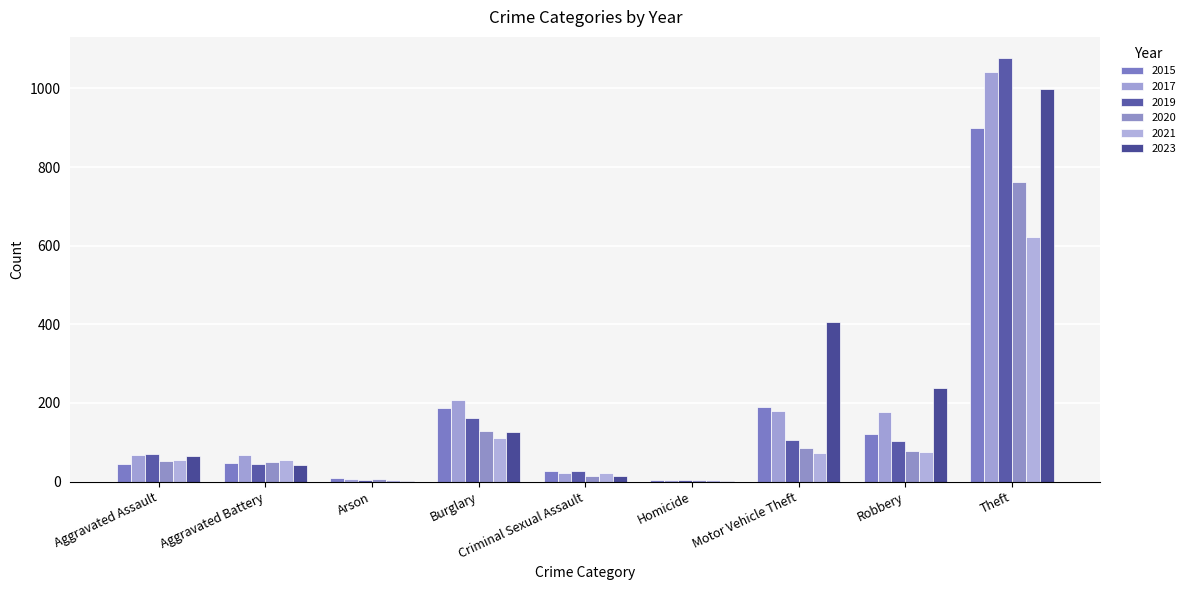

Which series has the largest total across all categories?

2023